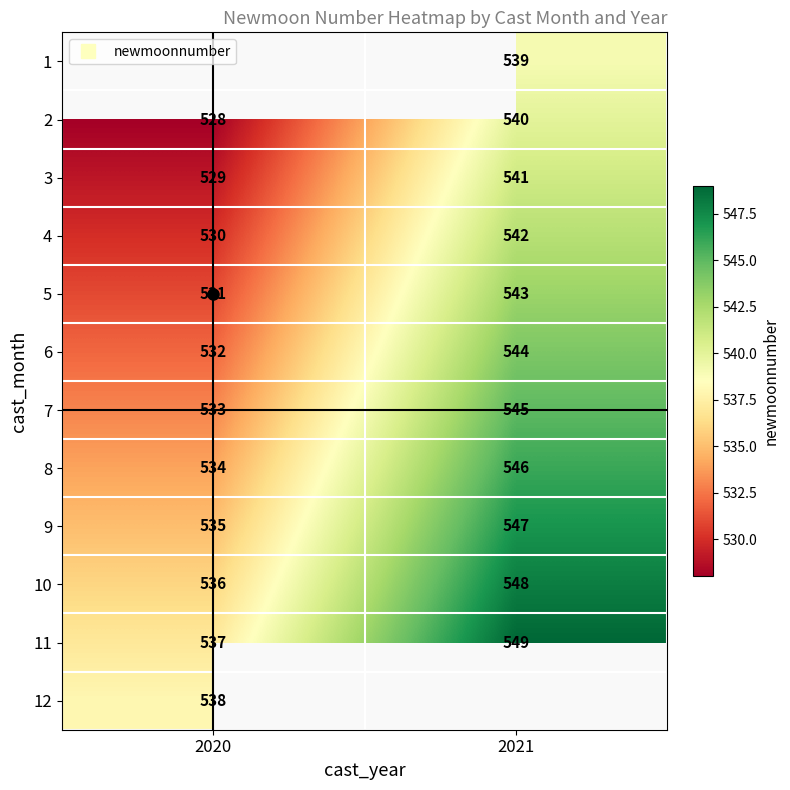

What is the sum of all 5 values?

1074.0